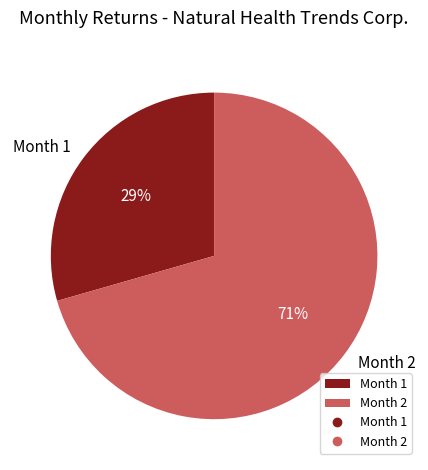

How many segments does this pie chart have?

2